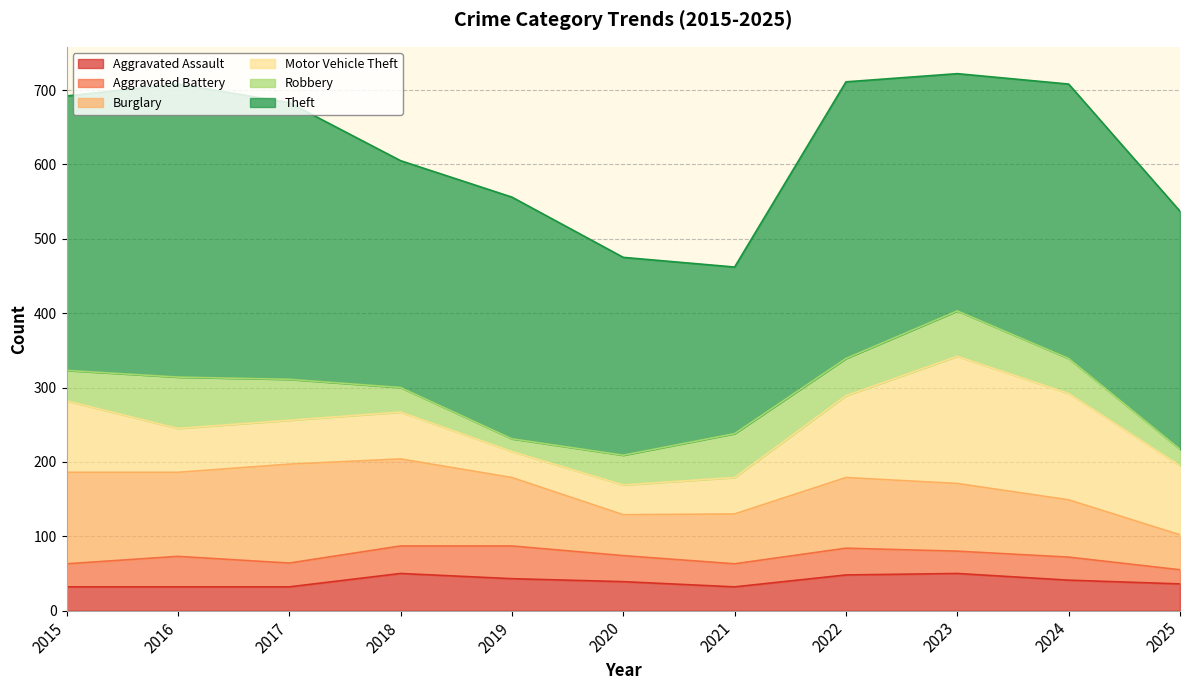

Rank the series by their maximum value, from lowest to highest.

Aggravated Battery, Aggravated Assault, Robbery, Burglary, Motor Vehicle Theft, Theft